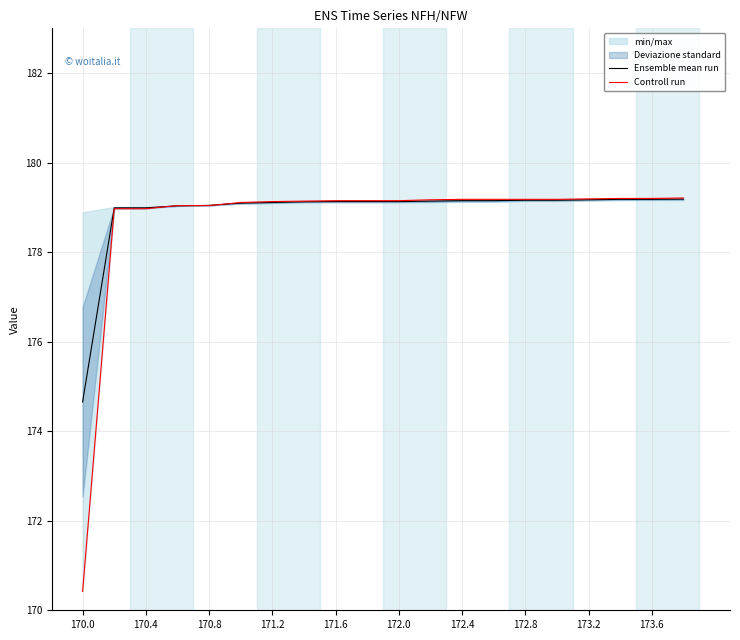

True or false: Controll run has more than 1 interior local peaks.

False